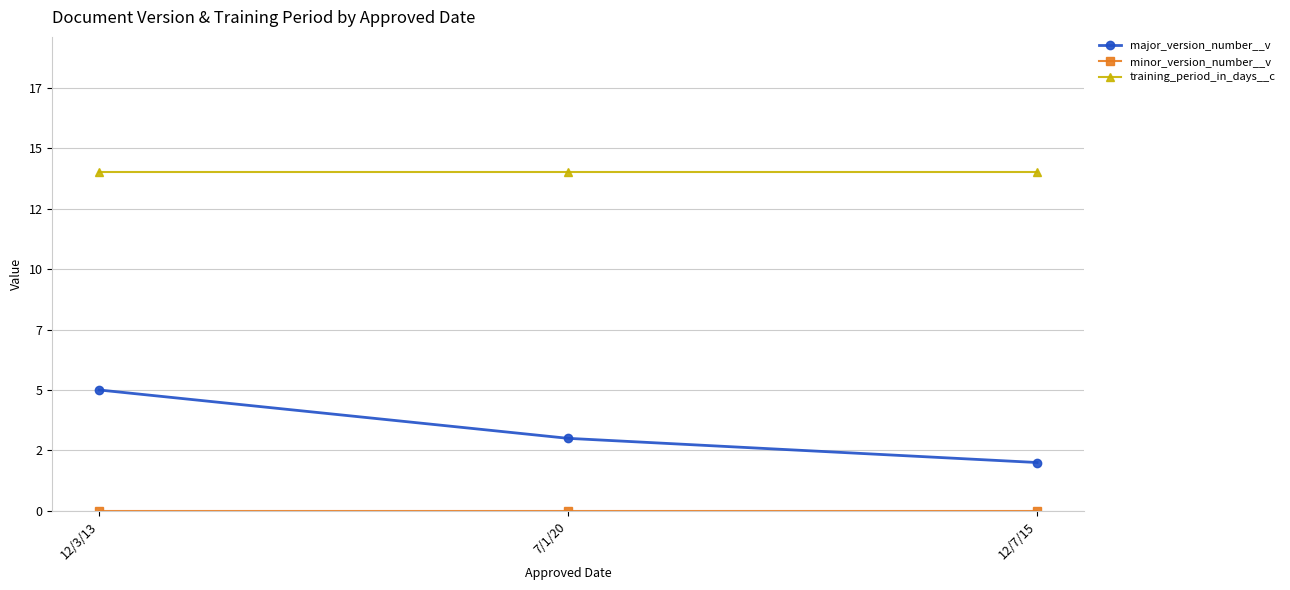

Does the chart have visible grid lines?

Yes